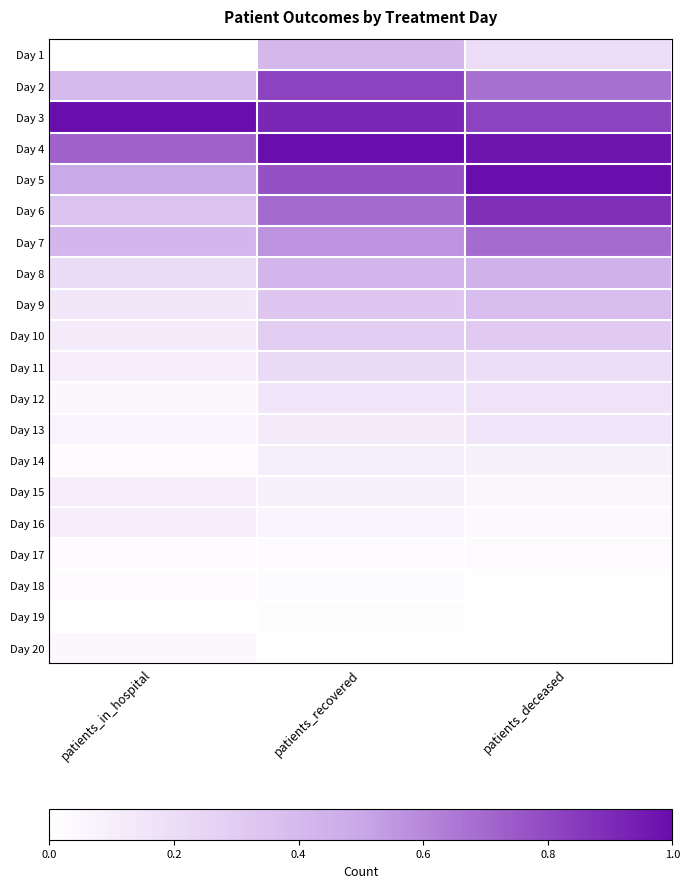

Reading left to right, transcribe all the data shown in this chart.

Day 1: patients_in_hospital=0.0	patients_recovered=0.4	patients_deceased=0.2
Day 2: patients_in_hospital=0.4	patients_recovered=0.8	patients_deceased=0.7
Day 3: patients_in_hospital=1.0	patients_recovered=0.9	patients_deceased=0.8
Day 4: patients_in_hospital=0.7	patients_recovered=1.0	patients_deceased=1.0
Day 5: patients_in_hospital=0.5	patients_recovered=0.8	patients_deceased=1.0
Day 6: patients_in_hospital=0.3	patients_recovered=0.7	patients_deceased=0.9
Day 7: patients_in_hospital=0.4	patients_recovered=0.6	patients_deceased=0.7
Day 8: patients_in_hospital=0.2	patients_recovered=0.4	patients_deceased=0.4
Day 9: patients_in_hospital=0.1	patients_recovered=0.3	patients_deceased=0.4
Day 10: patients_in_hospital=0.1	patients_recovered=0.3	patients_deceased=0.3
Day 11: patients_in_hospital=0.1	patients_recovered=0.2	patients_deceased=0.2
Day 12: patients_in_hospital=0.0	patients_recovered=0.1	patients_deceased=0.2
Day 13: patients_in_hospital=0.1	patients_recovered=0.1	patients_deceased=0.1
Day 14: patients_in_hospital=0.0	patients_recovered=0.1	patients_deceased=0.1
Day 15: patients_in_hospital=0.1	patients_recovered=0.1	patients_deceased=0.1
Day 16: patients_in_hospital=0.1	patients_recovered=0.1	patients_deceased=0.0
Day 17: patients_in_hospital=0.0	patients_recovered=0.0	patients_deceased=0.0
Day 18: patients_in_hospital=0.0	patients_recovered=0.0	patients_deceased=0.0
Day 19: patients_in_hospital=0.0	patients_recovered=0.0	patients_deceased=0.0
Day 20: patients_in_hospital=0.0	patients_recovered=0.0	patients_deceased=0.0